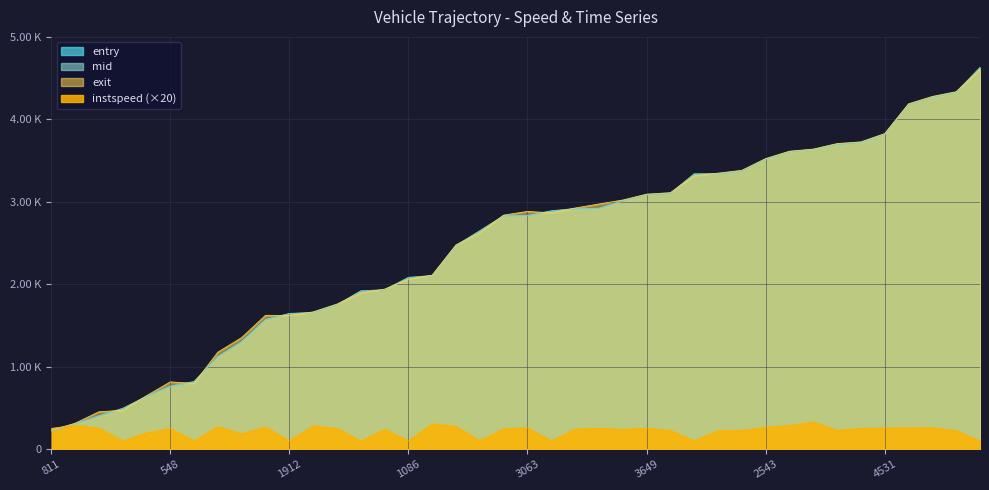

Which series has the widest spread of values?

entry